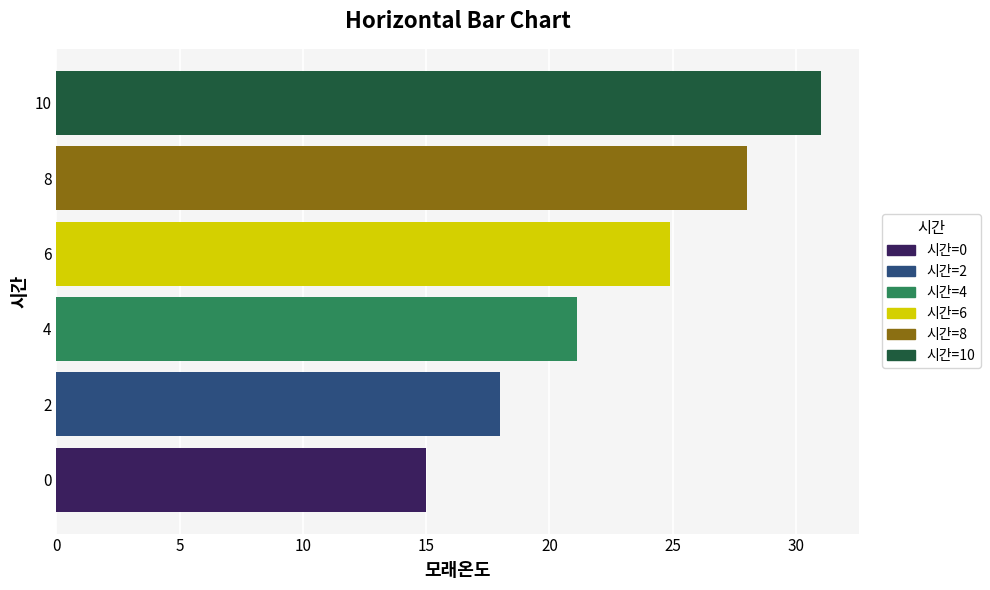

Between 6 and 2, which is larger?

6